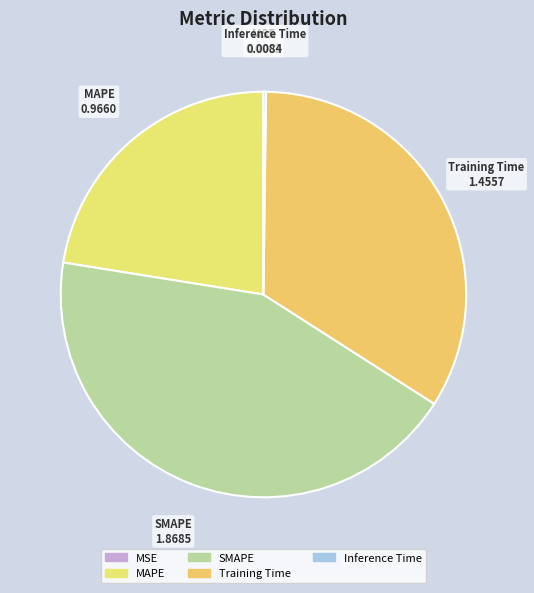

Does any single category account for the majority?

No